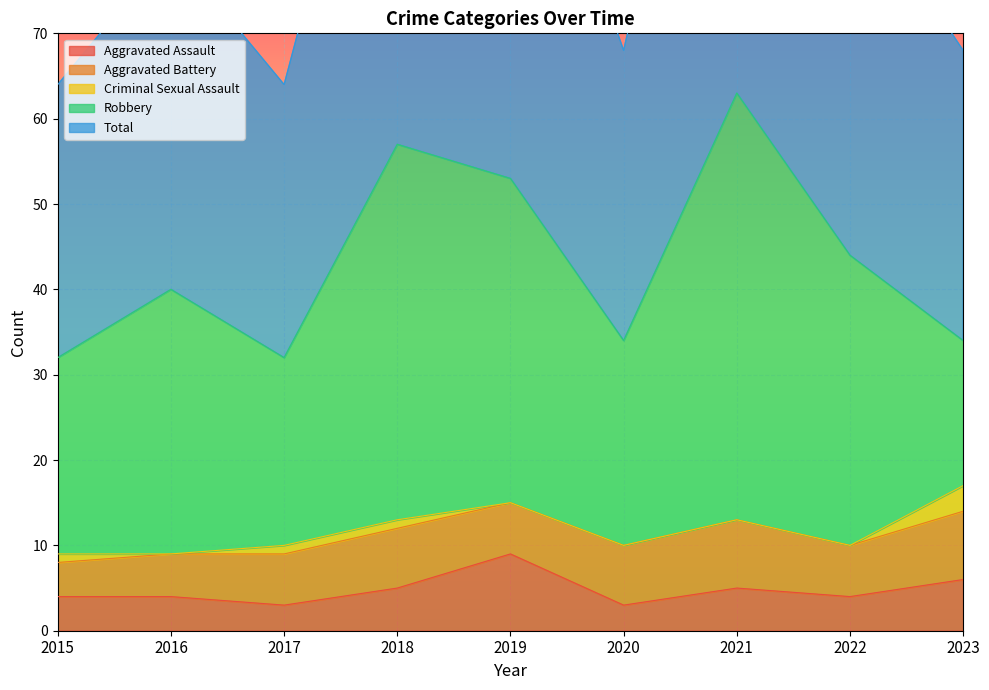

At which category is the sum across all series the highest?

2021